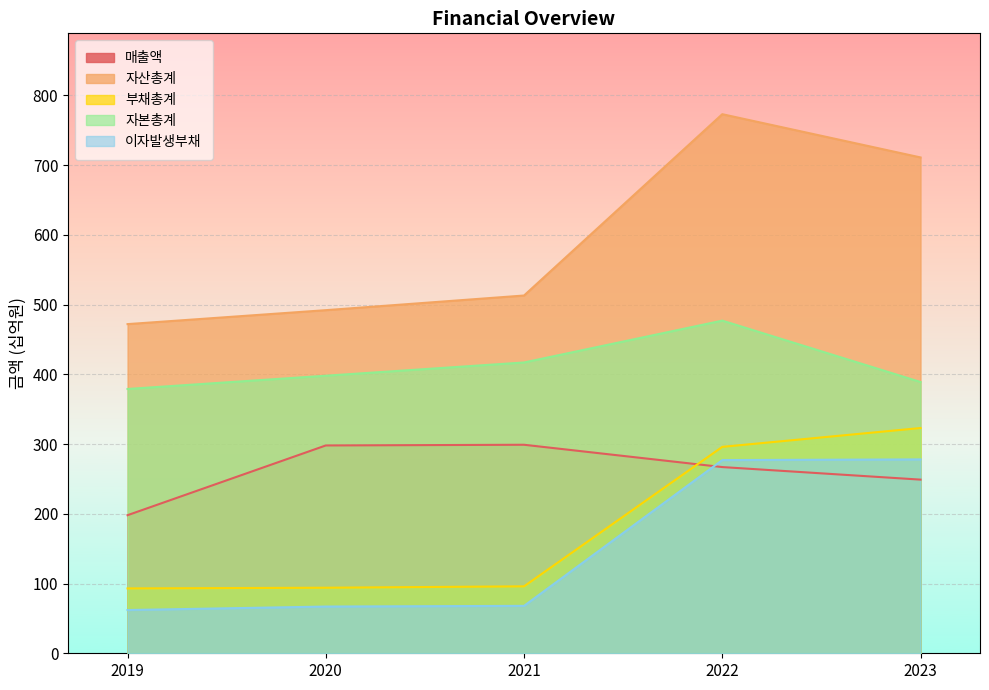

True or false: 부채총계 has more than 2 points higher than both neighbors.

False